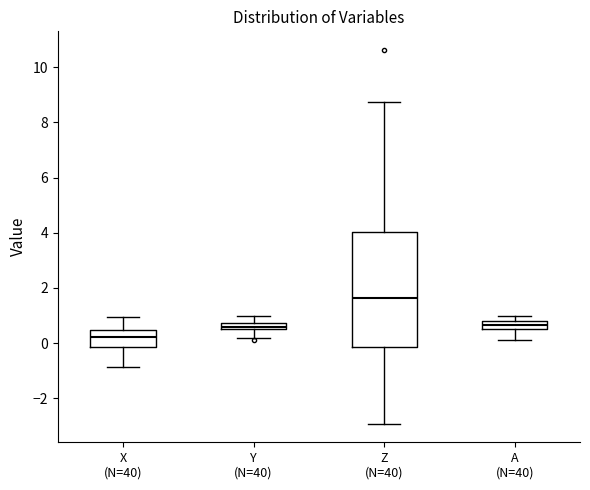

Where does the lower whisker of the box for X (N=40) end on the y-axis? The values are not printed on the chart, so give them approximately, as read against the axis.

-0.8